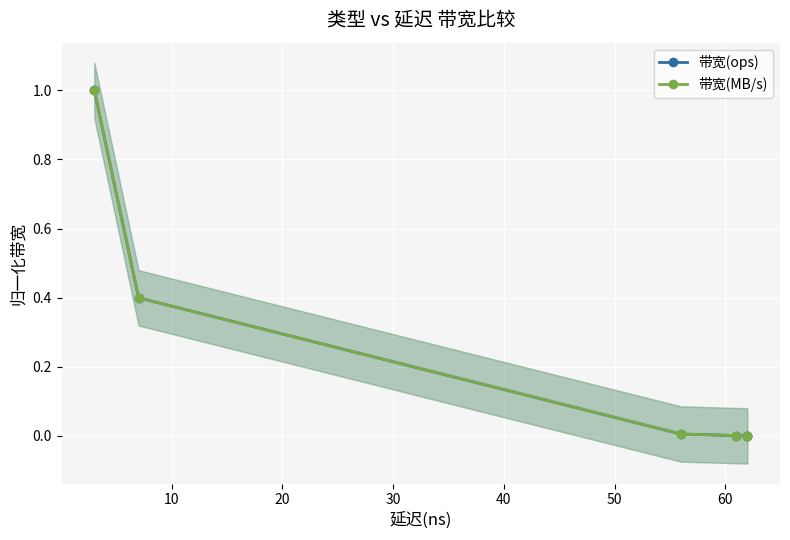

List the series in order of their peak value, lowest first.

带宽(MB/s), 带宽(ops)